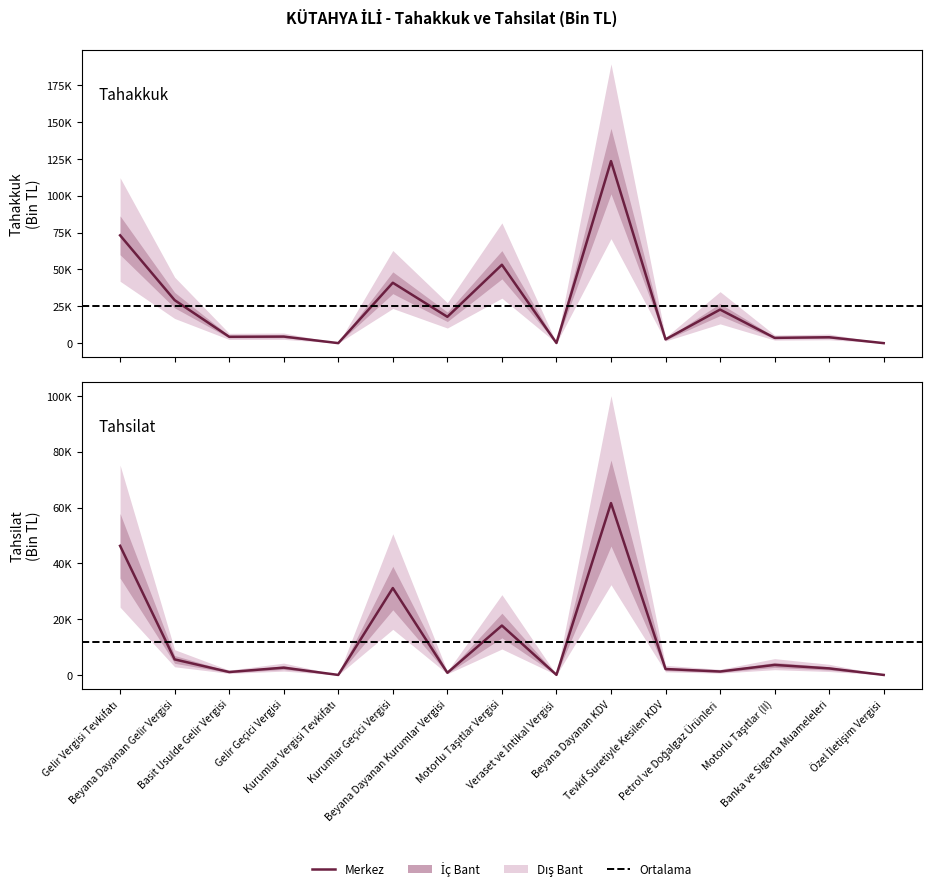

What is the value of the Tahakkuk point at the 2nd from the left?

29185